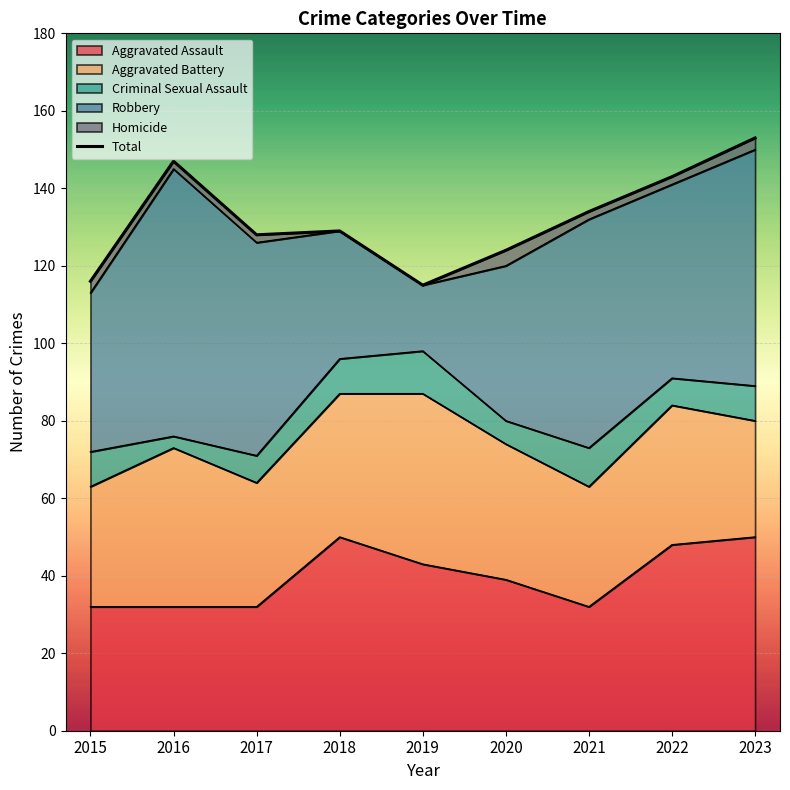

Reading left to right, transcribe all the data shown in this chart.

116	147	128	129	115	124	134	143	153